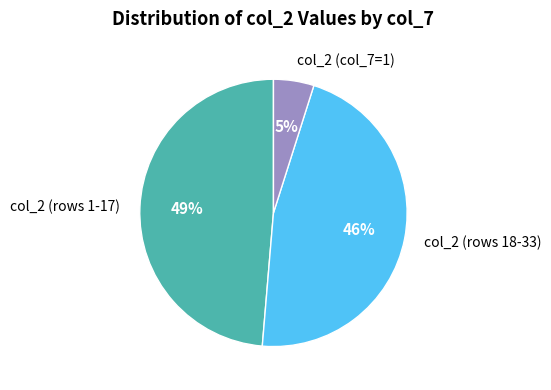

To the nearest percent, what portion does col_2 (rows 1-17) represent?

49%